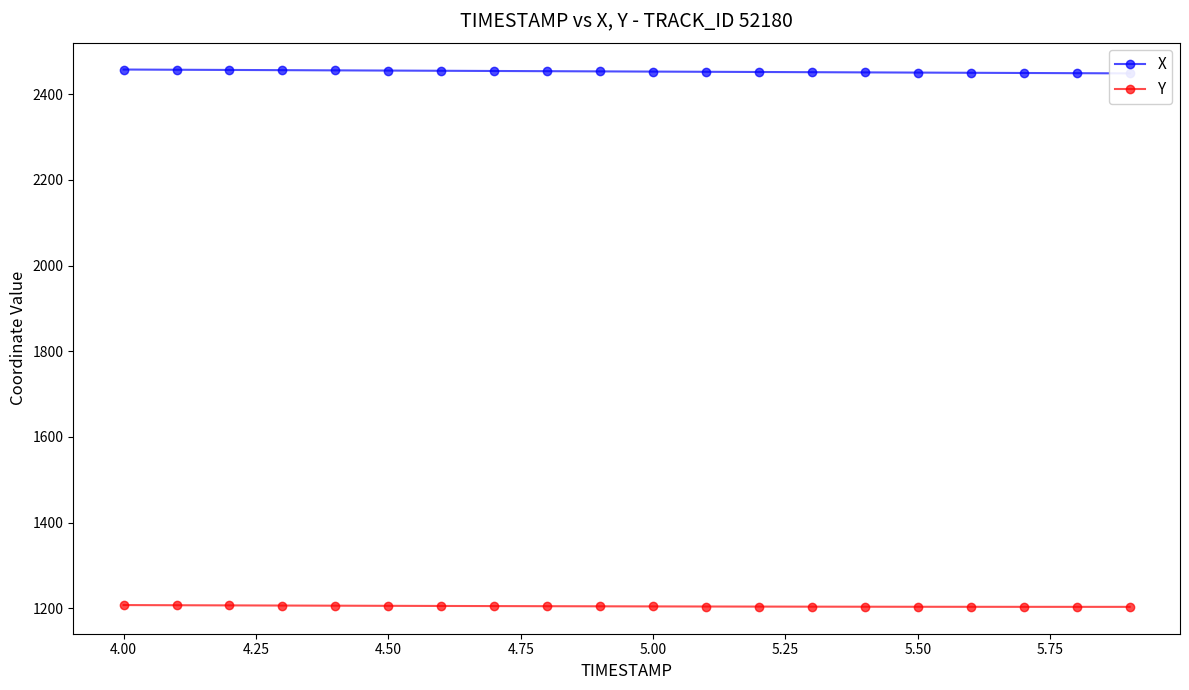

What is the maximum value shown in the chart?

2457.3